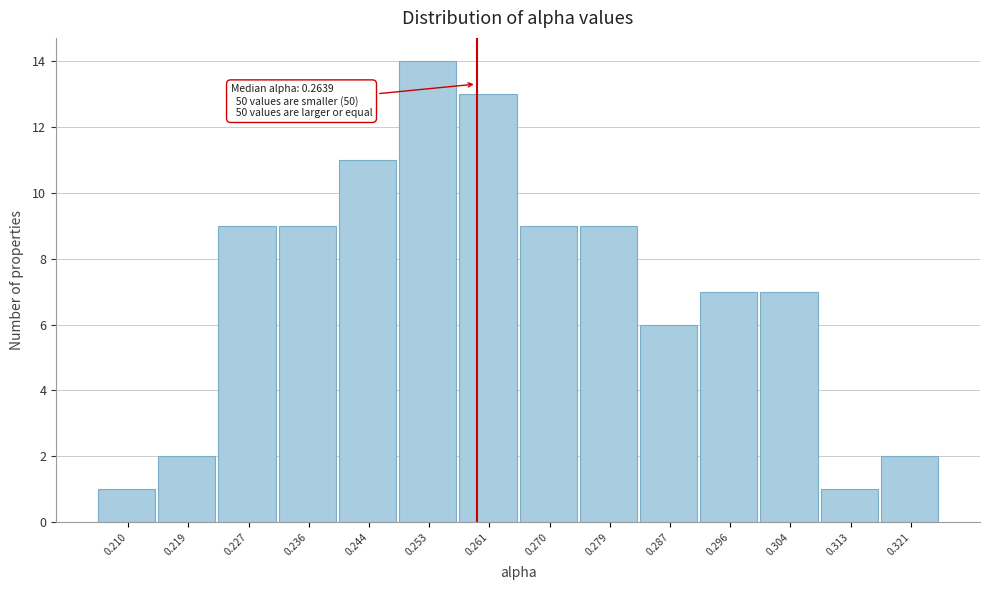

Reading left to right, what are all the values shown in this chart?

0.210=1	0.219=2	0.227=9	0.236=9	0.244=11	0.253=14	0.261=13	0.270=9	0.279=9	0.287=6	0.296=7	0.304=7	0.313=1	0.321=2